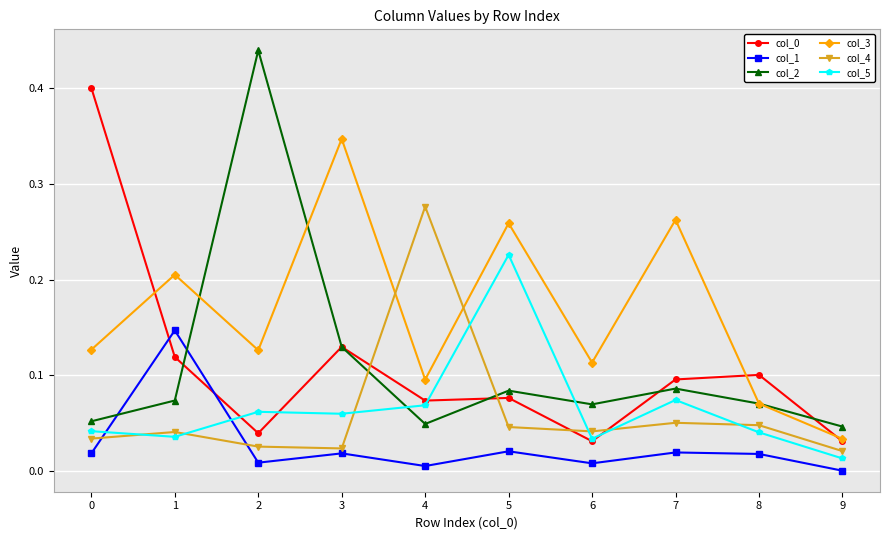

How many series are shown in this chart?

6